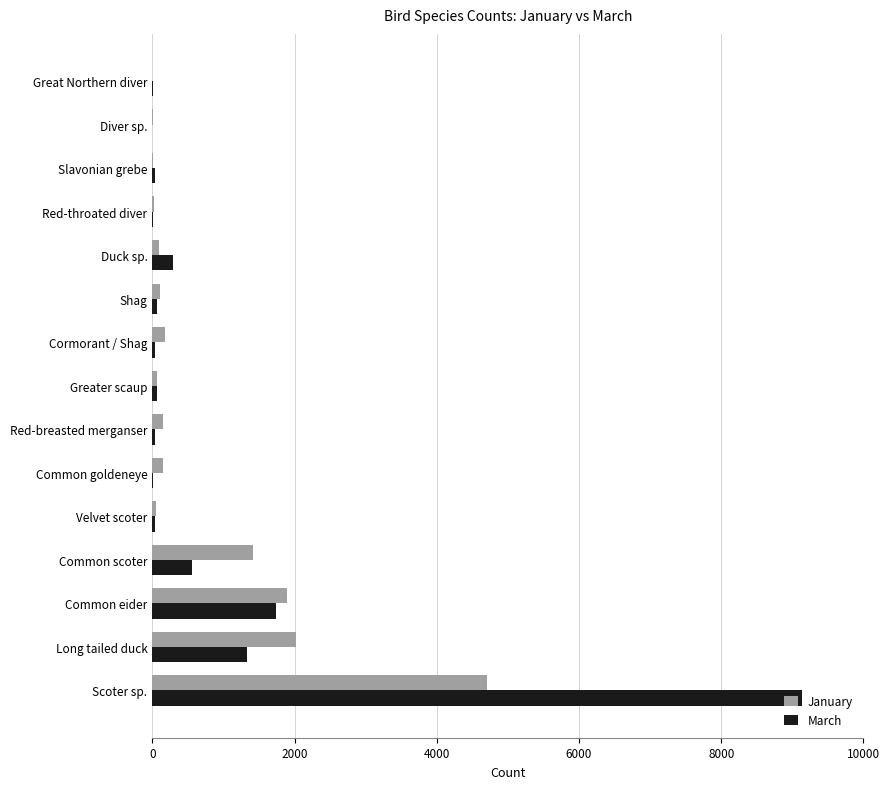

What is the total value across all series at Common scoter?

1964